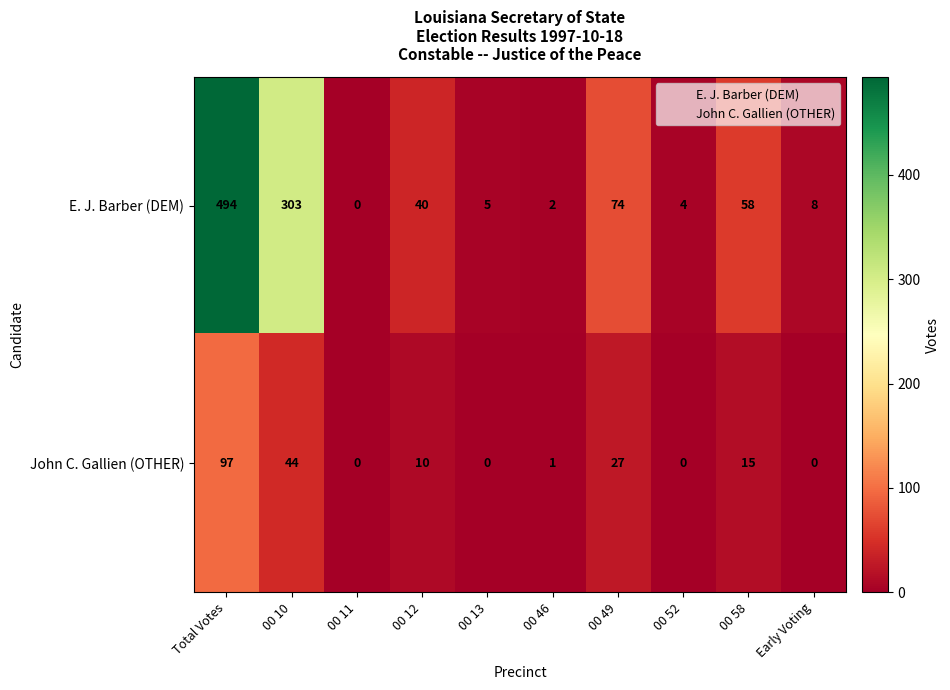

Reading left to right, what are all the values shown in this chart?

E. J. Barber (DEM): Total Votes=494	00 10=303	00 11=0	00 12=40	00 13=5	00 46=2	00 49=74	00 52=4	00 58=58	Early Voting=8
John C. Gallien (OTHER): Total Votes=97	00 10=44	00 11=0	00 12=10	00 13=0	00 46=1	00 49=27	00 52=0	00 58=15	Early Voting=0